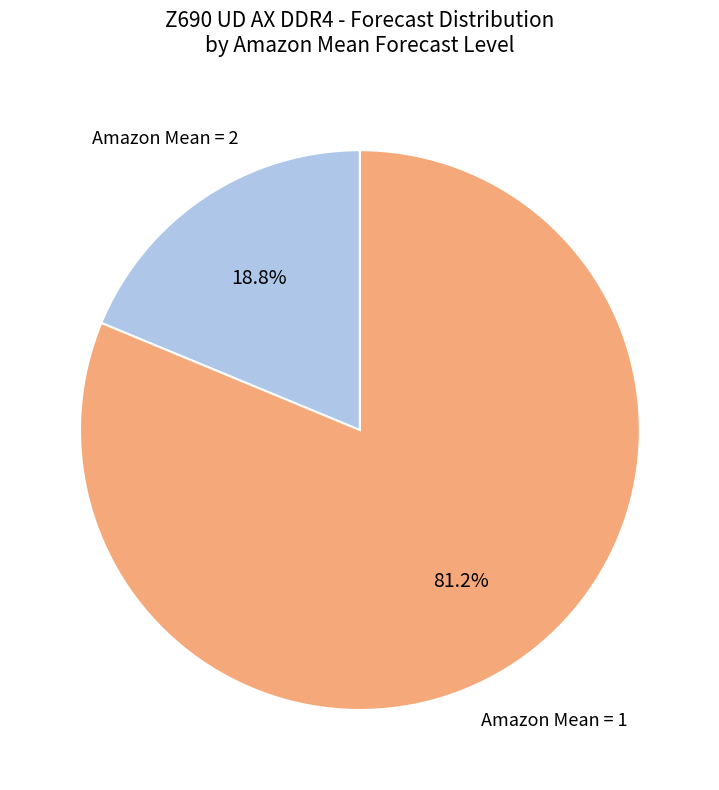

Is there any slice that represents more than half of the pie?

Yes